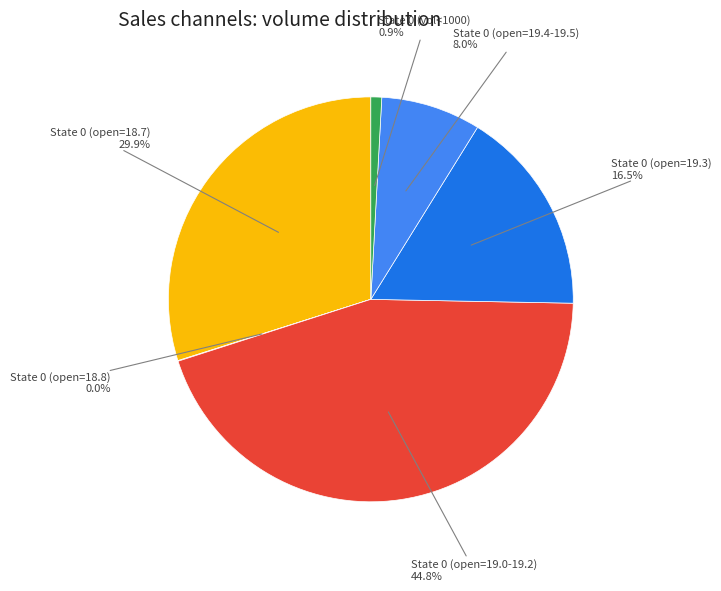

How much of the chart is everything except State 0 (open=19.3)?

83.5%